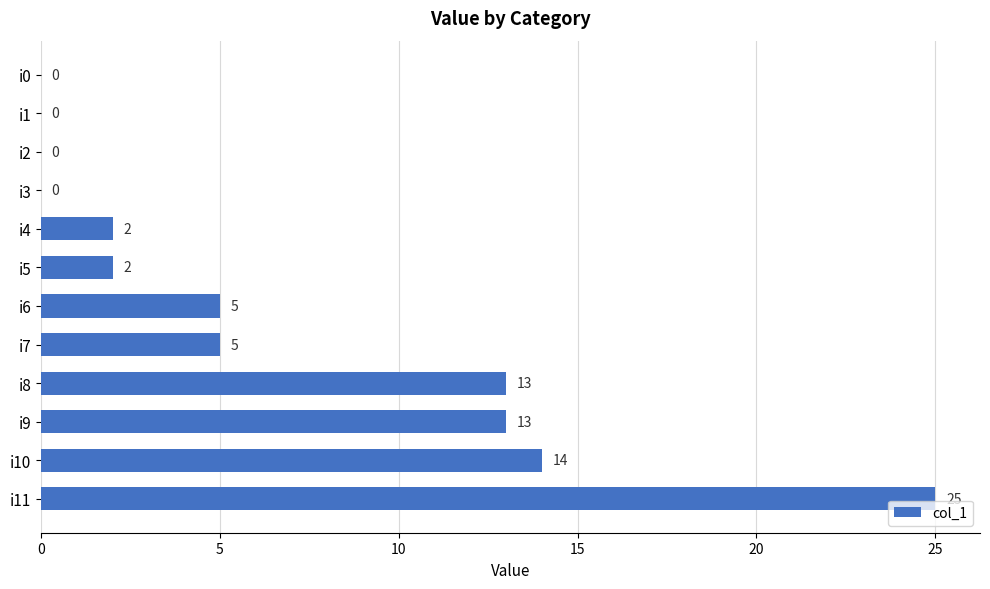

Which label corresponds to the largest value in the chart?

i11